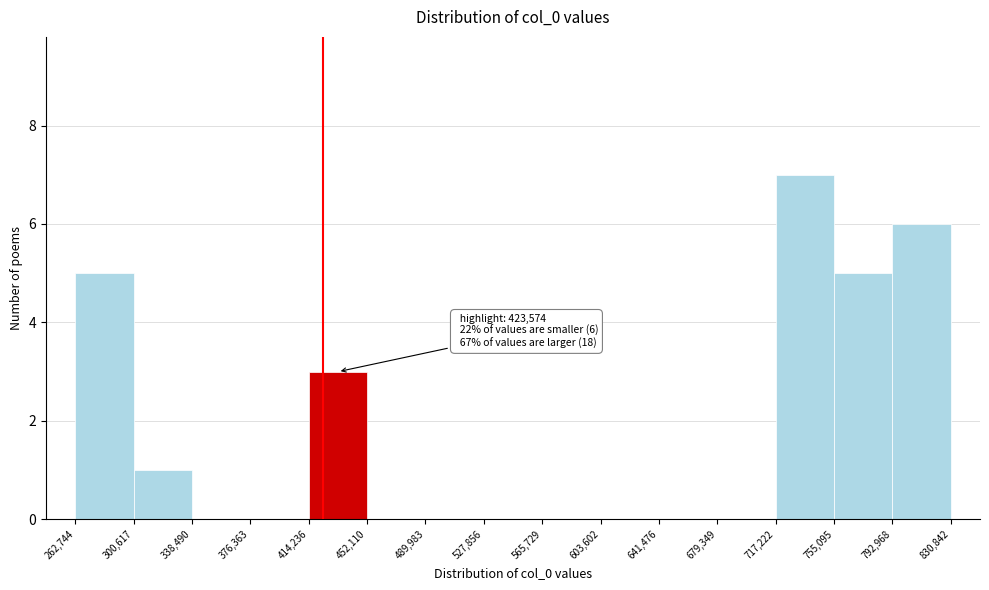

Which range on the x-axis has the tallest bar?

717,222 to 755,095